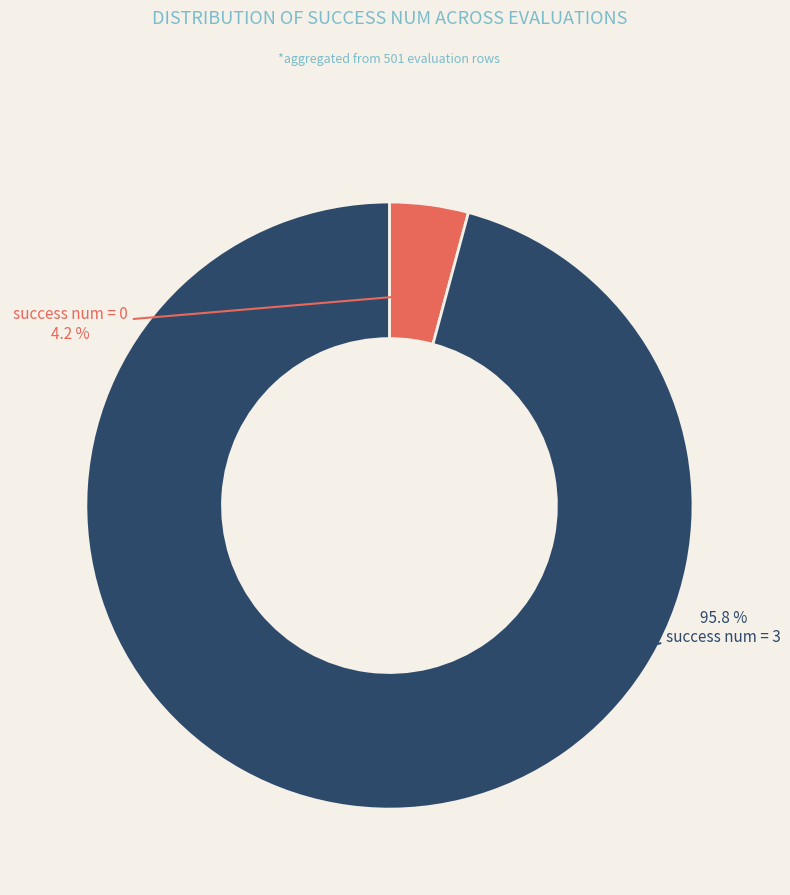

Rank the categories by value from lowest to highest.

success num = 0, success num = 3